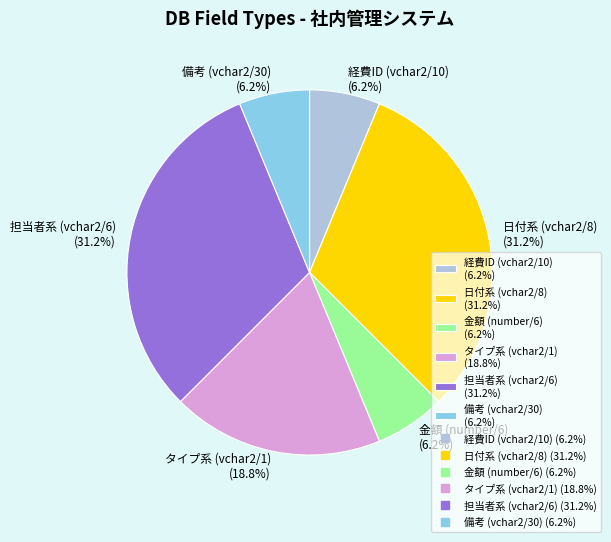

Is the sum of 経費ID (vchar2/10) (6.2%) and 日付系 (vchar2/8) (31.2%) greater than half?

No